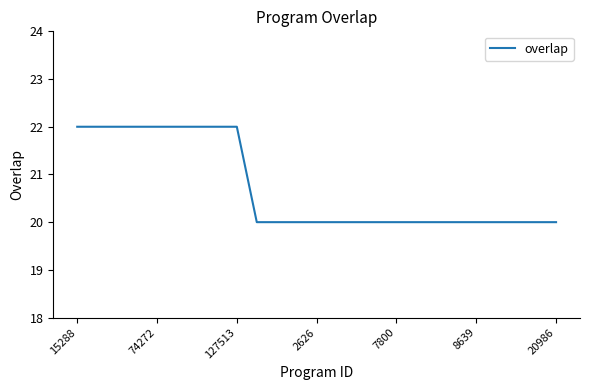

What is the difference between the maximum and minimum values?

2